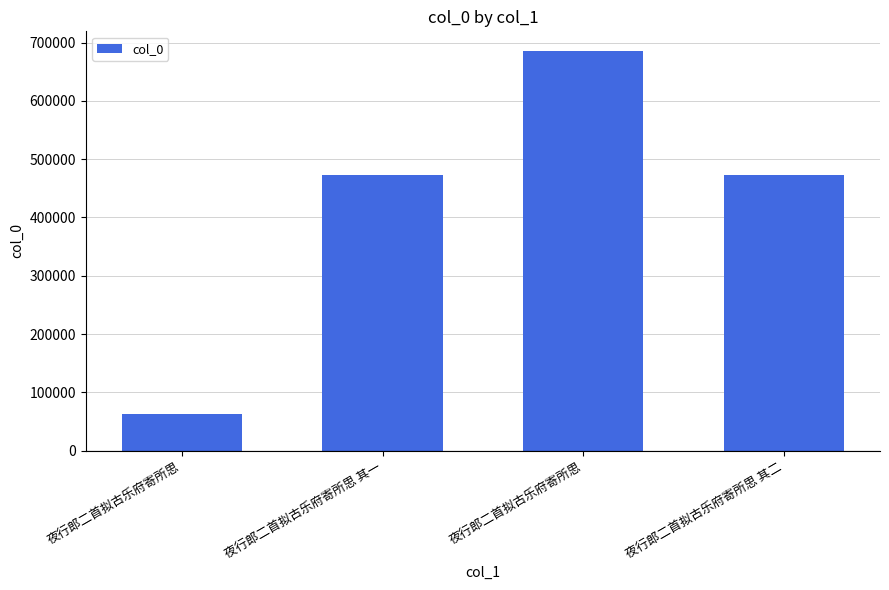

List the labels in order of value, largest first.

夜行郎二首拟古乐府寄所思, 夜行郎二首拟古乐府寄所思 其二, 夜行郎二首拟古乐府寄所思 其一, 夜行郎二首拟古乐府寄所思